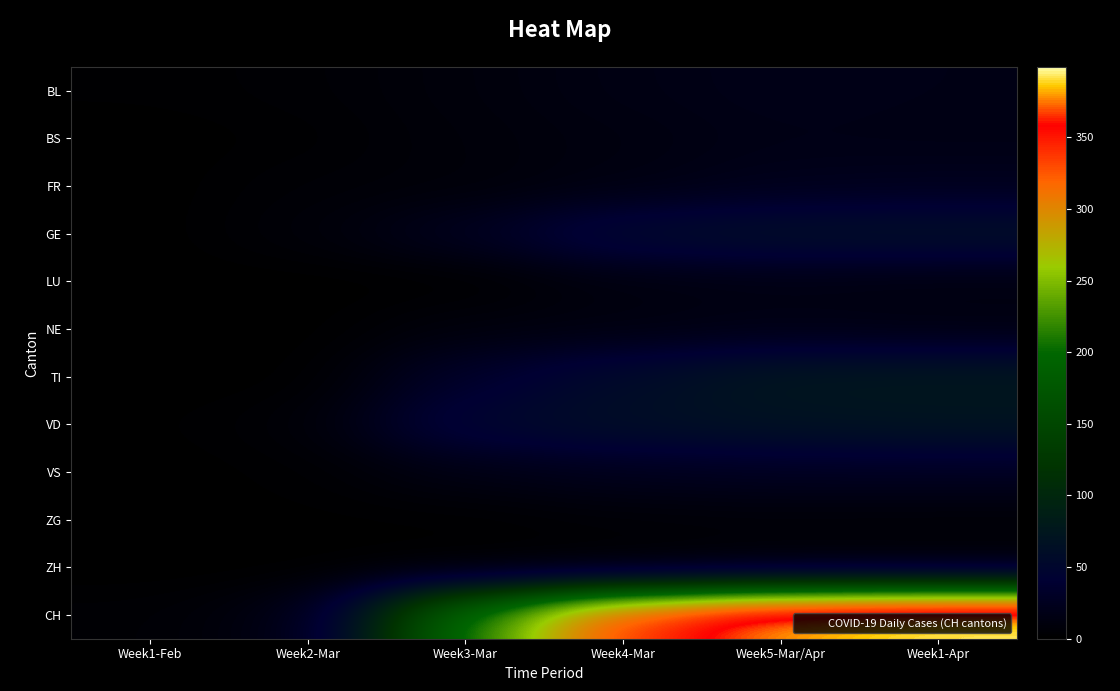

Which series changed the most between Week4-Mar and Week1-Apr?

CH